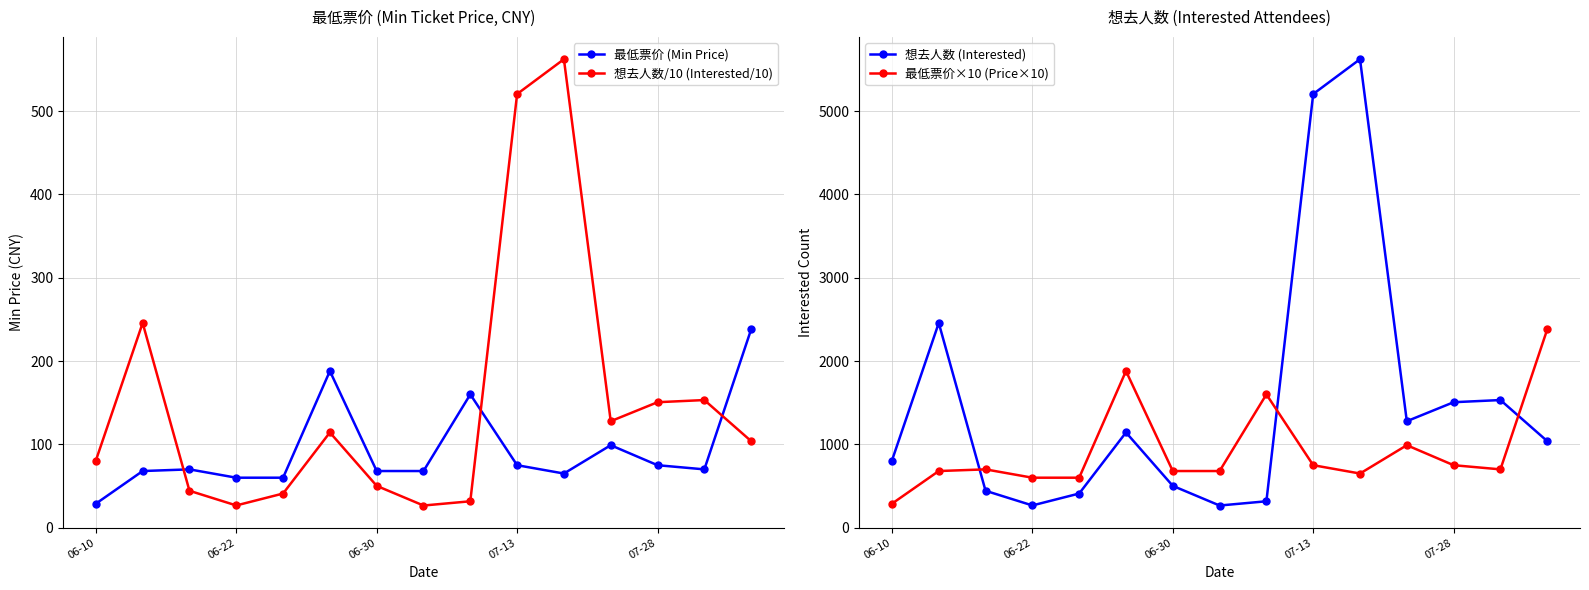

Reading left to right, list all the values displayed in this chart.

最低票价 (Min Price): 28.8	68.0	70.0	60.0	60.0	188.0	68.0	68.0	160.0	75.0	65.0	99.0	75.0	70.0	238.0
想去人数/10 (Interested/10): 80.6	245.7	44.3	26.7	41.0	114.3	50.2	26.6	31.7	520.5	562.3	127.8	150.6	153.2	103.9
想去人数 (Interested): 806.0	2457.0	443.0	267.0	410.0	1143.0	502.0	266.0	317.0	5205.0	5623.0	1278.0	1506.0	1532.0	1039.0
最低票价×10 (Price×10): 288.0	680.0	700.0	600.0	600.0	1880.0	680.0	680.0	1600.0	750.0	650.0	990.0	750.0	700.0	2380.0